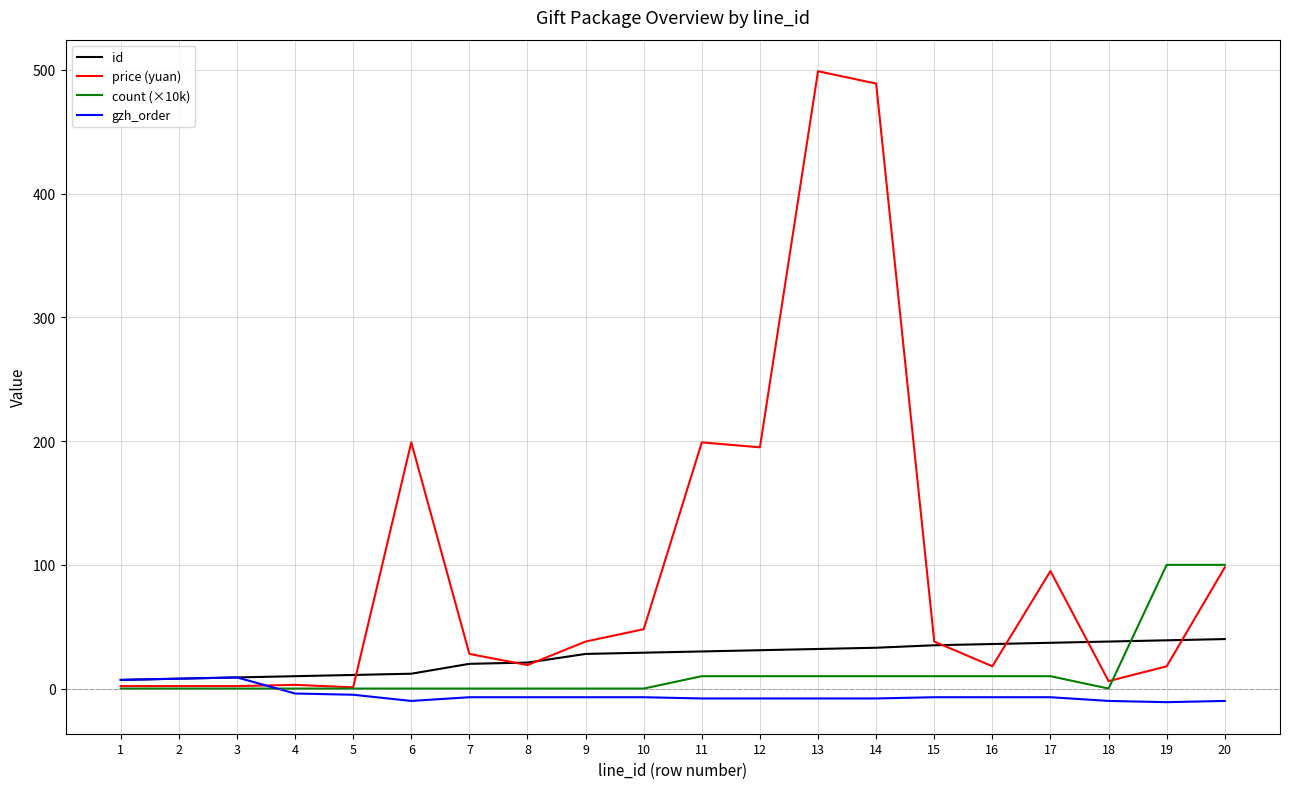

How many intersections are there between gzh_order and price (yuan)?

1